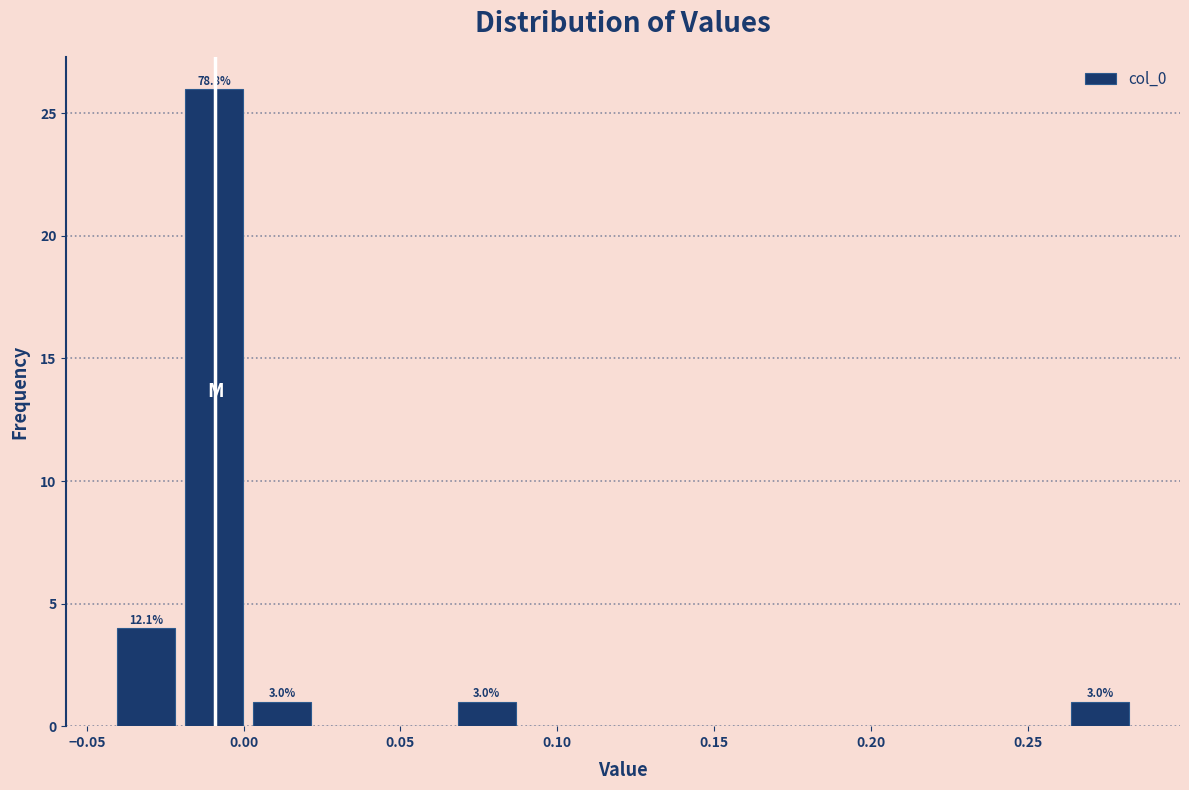

Over which range of the x-axis is the bar tallest?

-0.020 to 0.000